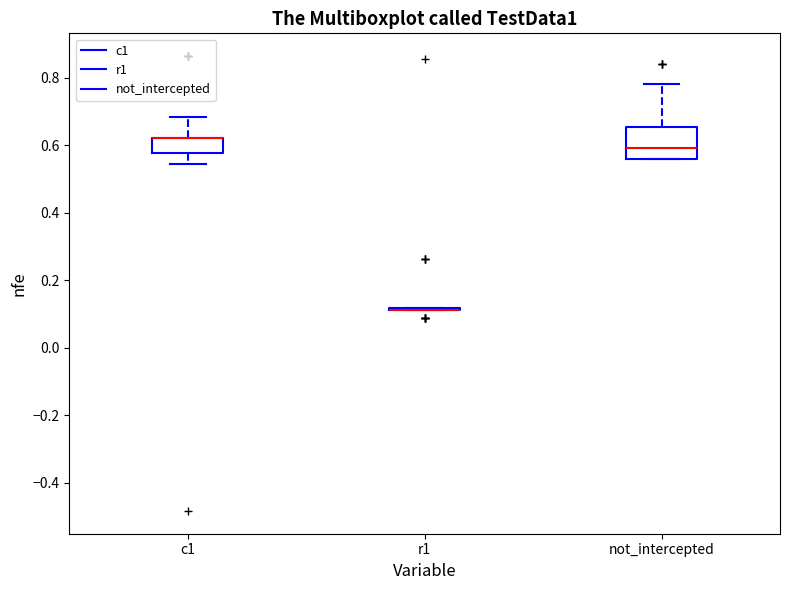

Reading left to right, read every box against the y-axis: the position of its median line, the range the box covers, and the ends of its whiskers. The values are not printed on the chart, so give them approximately, as read against the axis.

c1: median 0.62 (drawn on the box's upper edge), box 0.58 to 0.62, whiskers 0.54 to 0.68
r1: box collapsed to a line at 0.12, whiskers 0.12 to 0.12
not_intercepted: median 0.60, box 0.56 to 0.66, whiskers 0.56 to 0.78